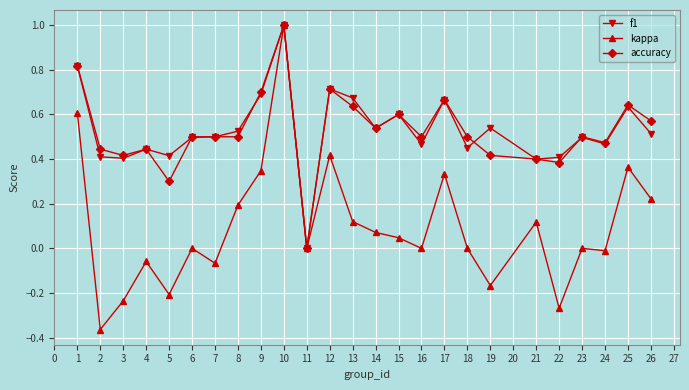

The f1 series shows 1.0 at 22. True or false?

False